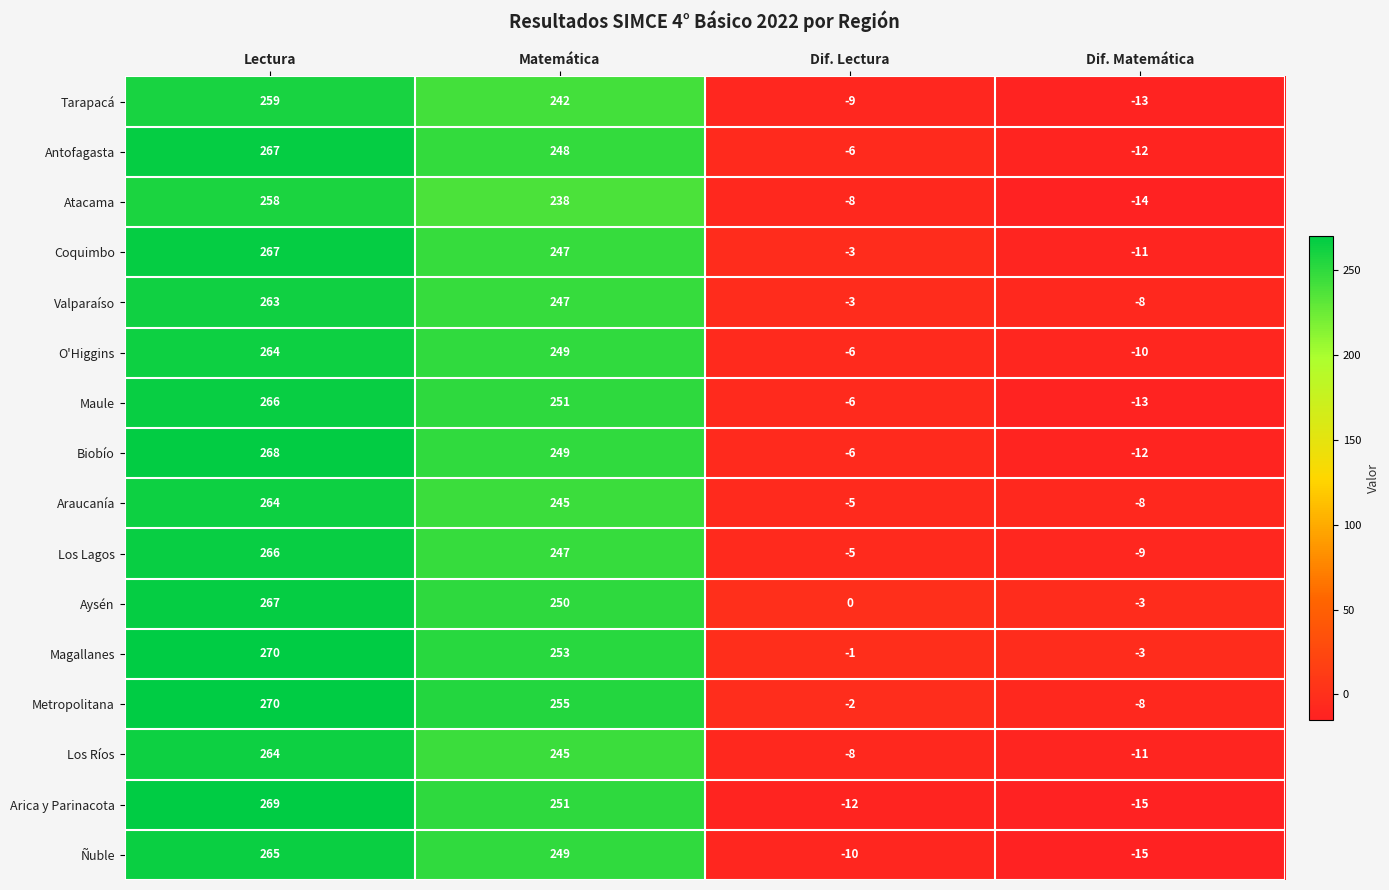

At which label is Biobío closest to 128?

Matemática